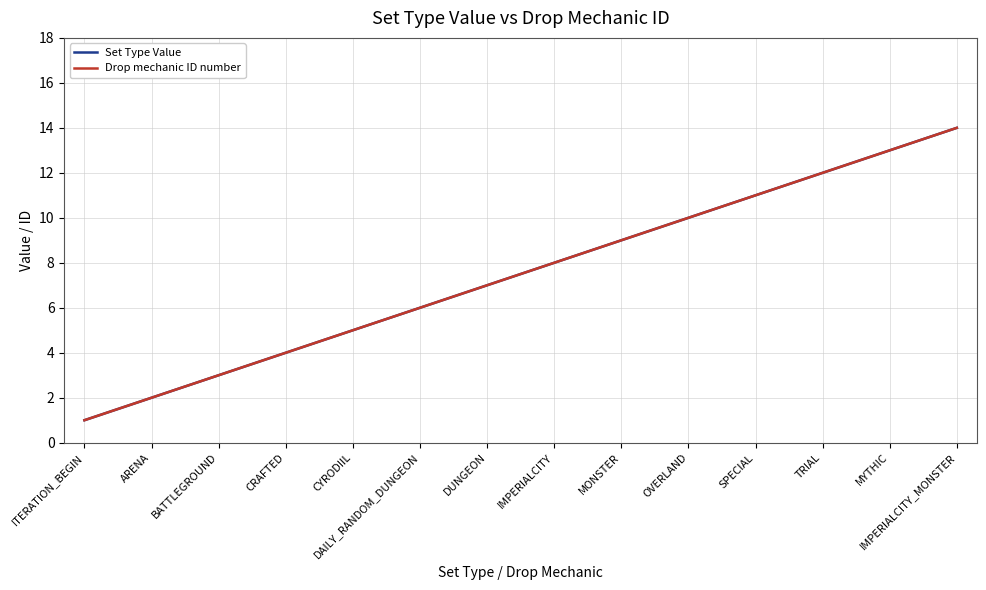

Which series has the largest total across all categories?

Set Type Value